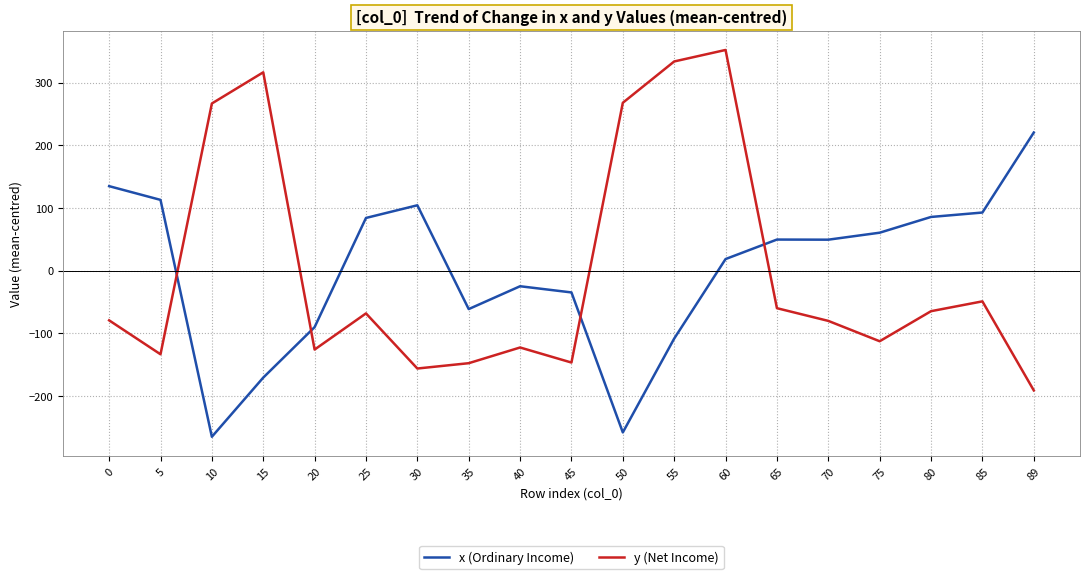

Which series has the widest spread of values?

y (Net Income)